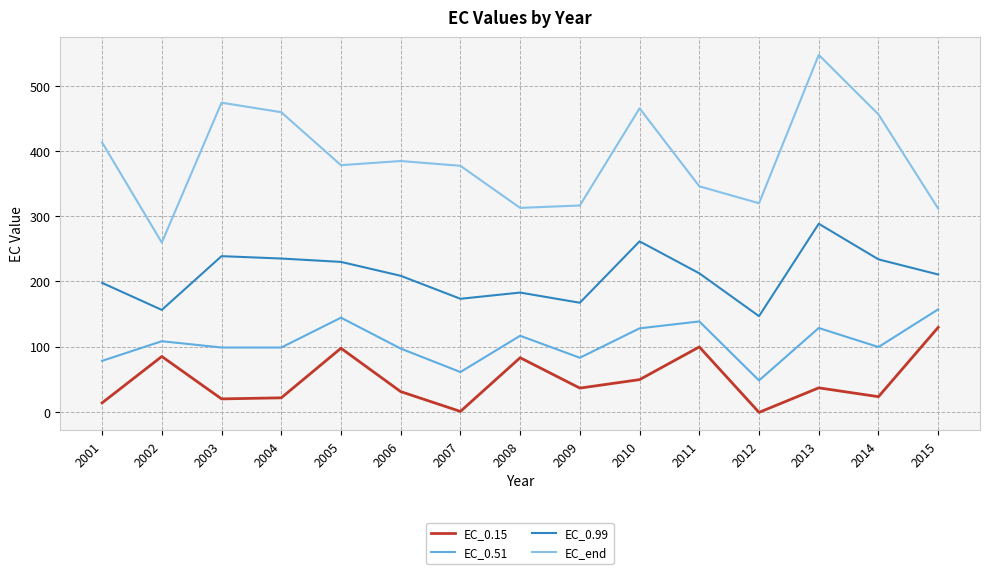

What are all the series names shown in the legend?

EC_0.15, EC_0.51, EC_0.99, EC_end